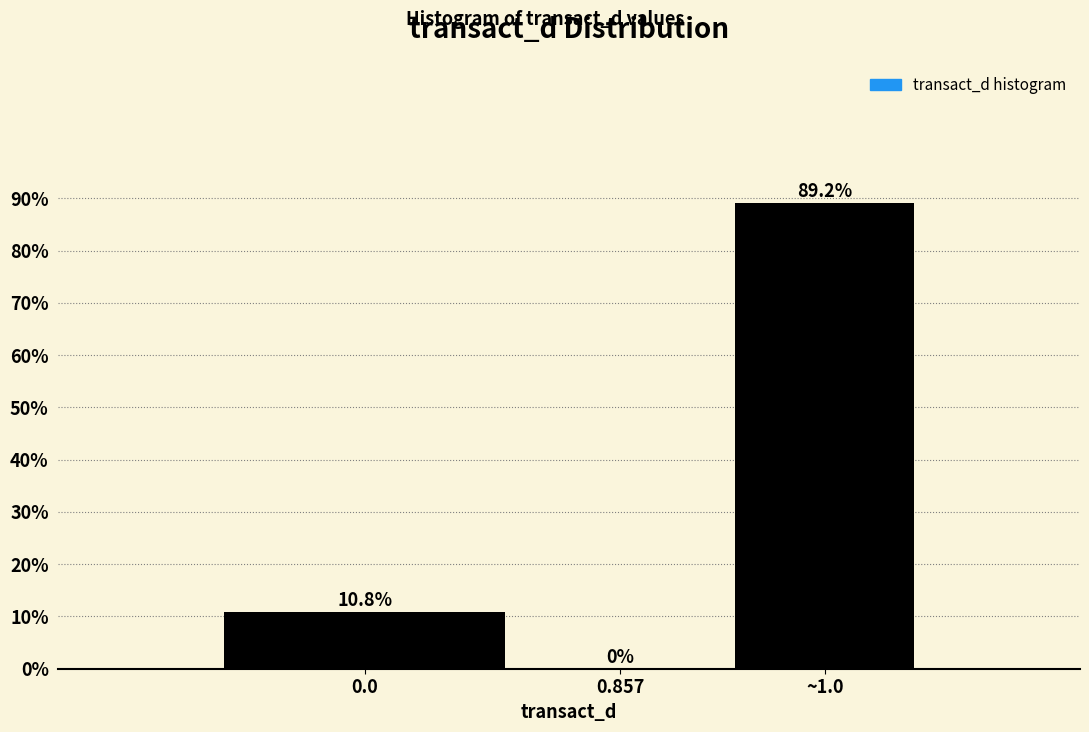

Reading left to right, transcribe all the data shown in this chart.

0.0=10.8	0.857=0.0	~1.0=89.2